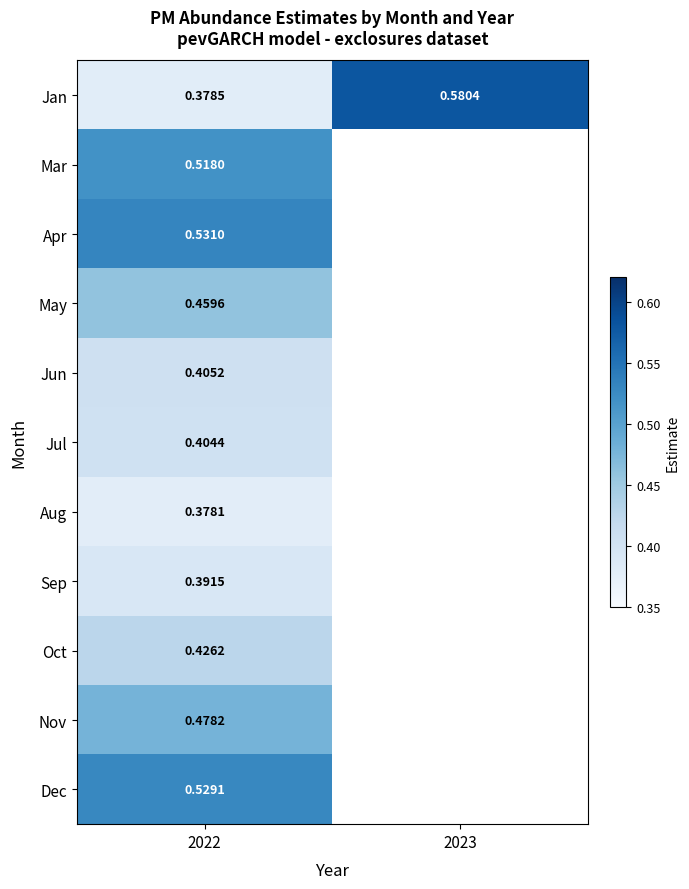

Between 2022 and 2023, which is larger?

2023